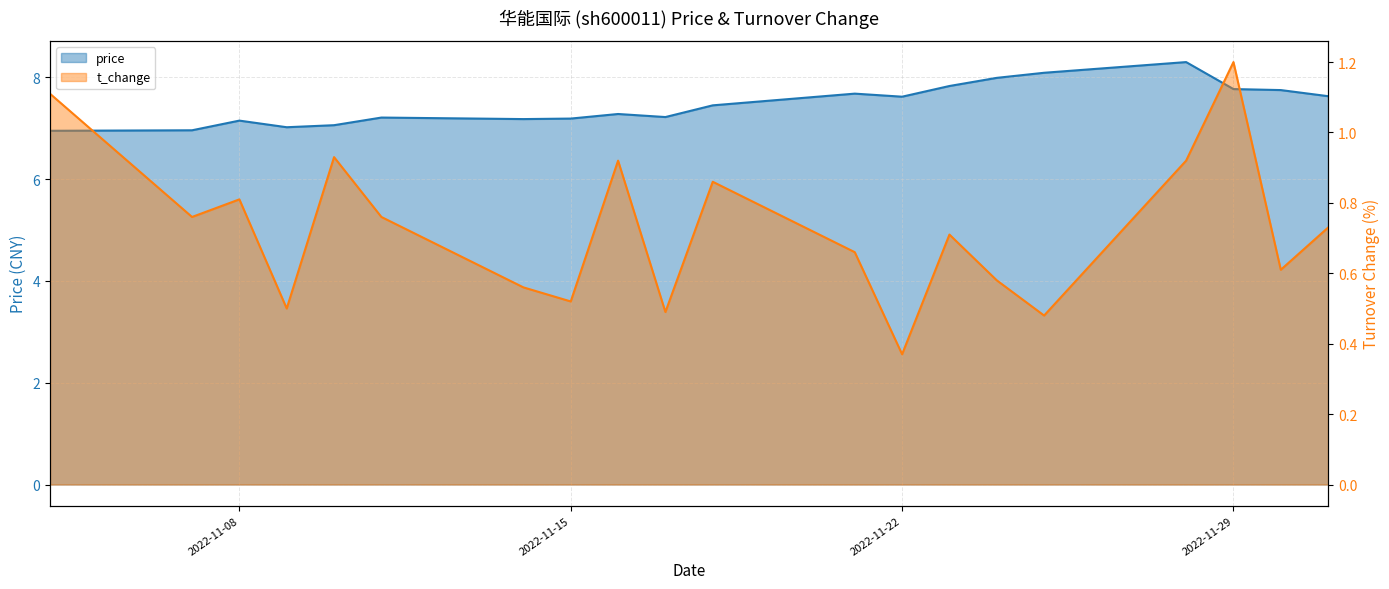

List the series in order of their peak value, highest first.

price, t_change